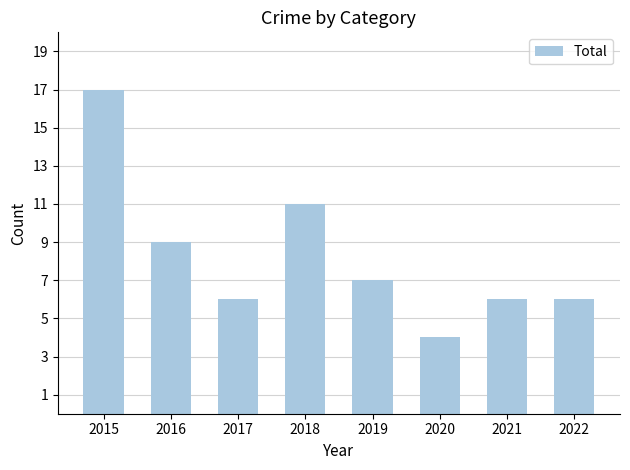

Reading left to right, list all the values displayed in this chart.

2015=17	2016=9	2017=6	2018=11	2019=7	2020=4	2021=6	2022=6